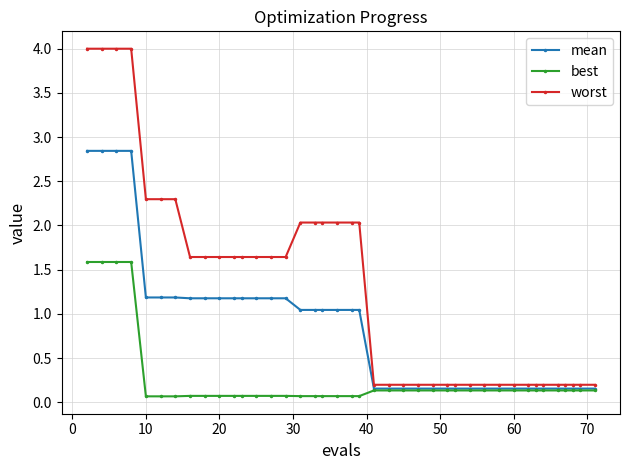

Does the chart have visible grid lines?

Yes